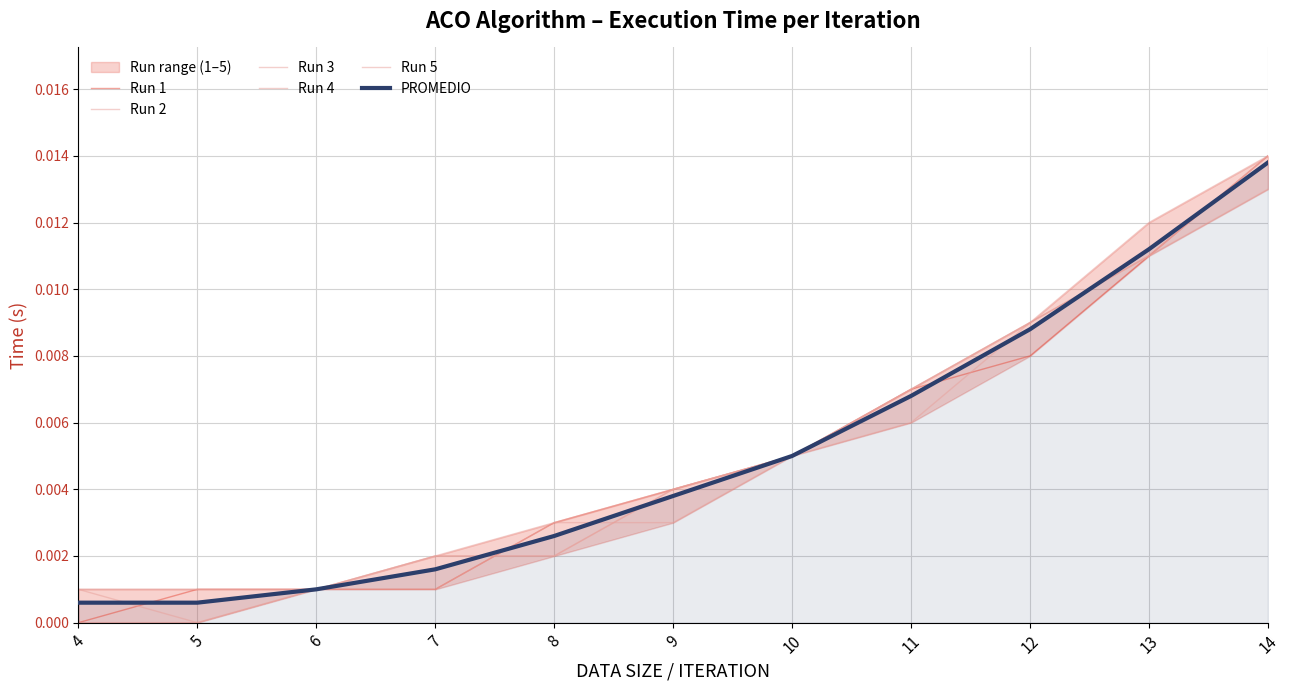

What are all the series names shown in the legend?

Run 1, Run 2, Run 3, Run 4, Run 5, PROMEDIO